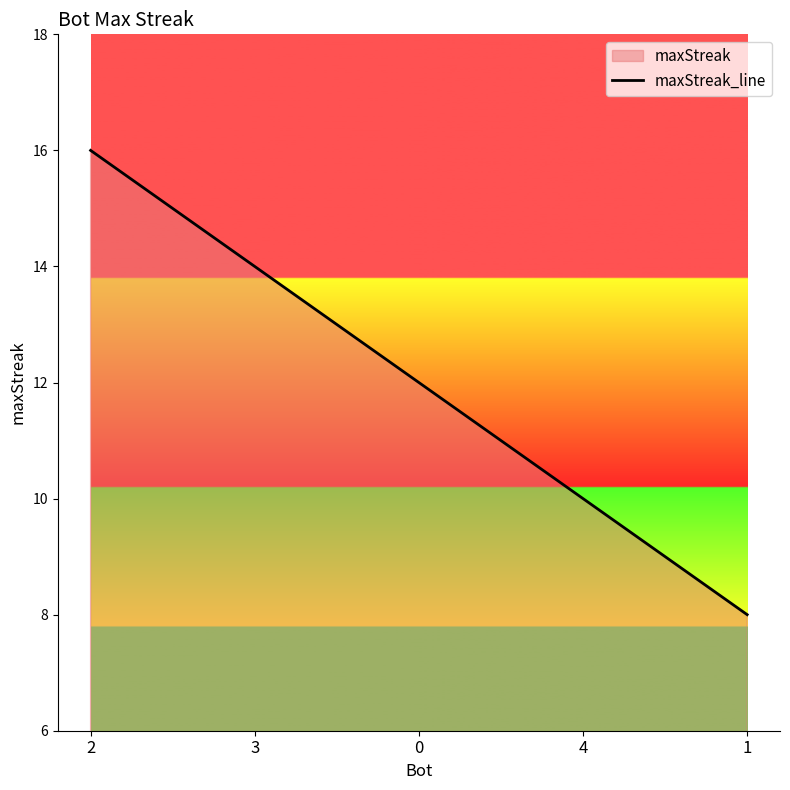

How many lines are shown in the chart?

1